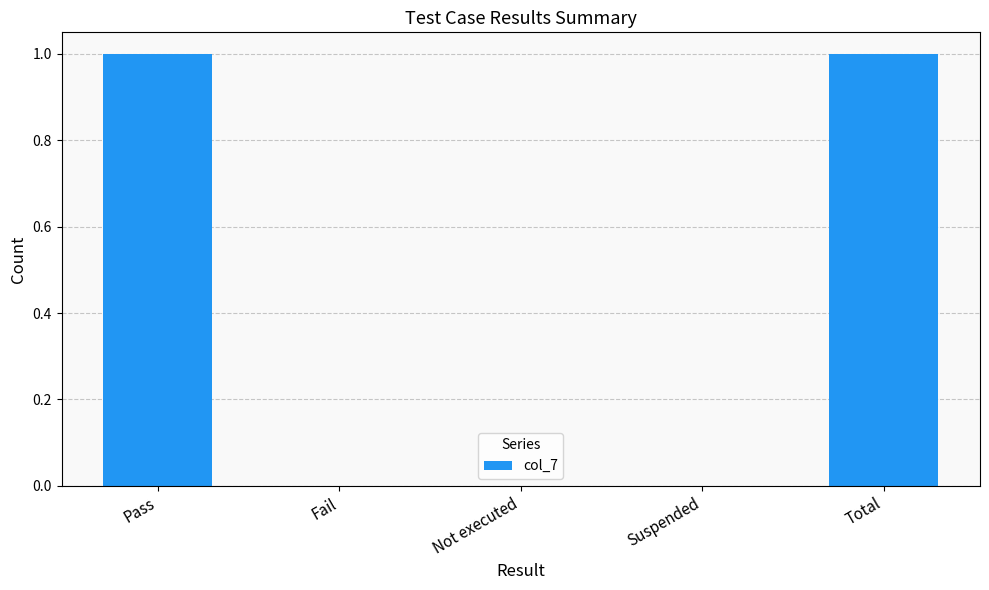

True or false: the data shows 1 at Total.

True